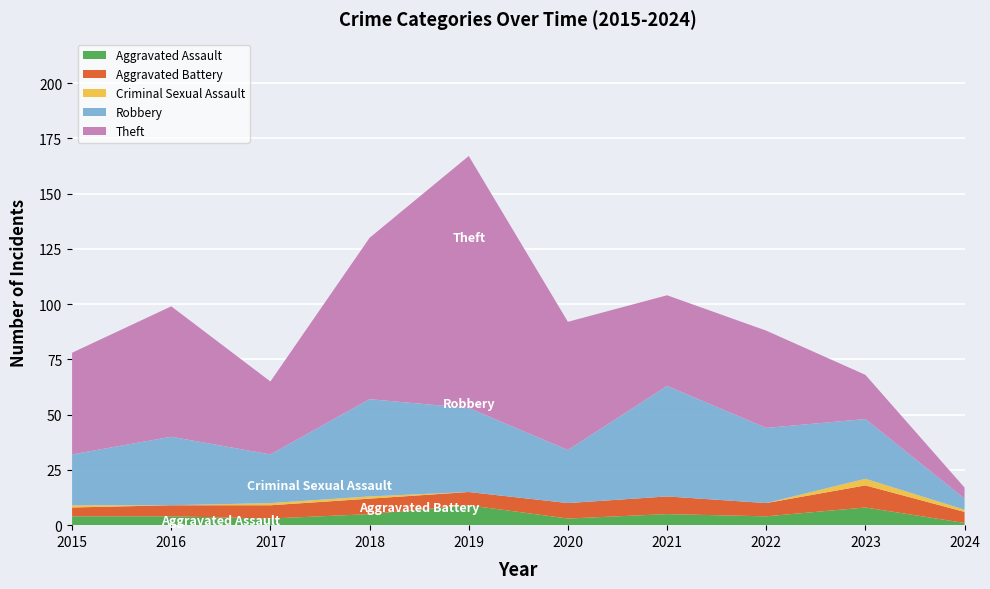

Reading left to right, transcribe all the data shown in this chart.

Aggravated Assault: 4	4	3	5	9	3	5	4	8	1
Aggravated Battery: 4	5	6	7	6	7	8	6	10	5
Criminal Sexual Assault: 1	0	1	1	0	0	0	0	3	1
Robbery: 23	31	22	44	38	24	50	34	27	5
Theft: 46	59	33	73	114	58	41	44	20	5